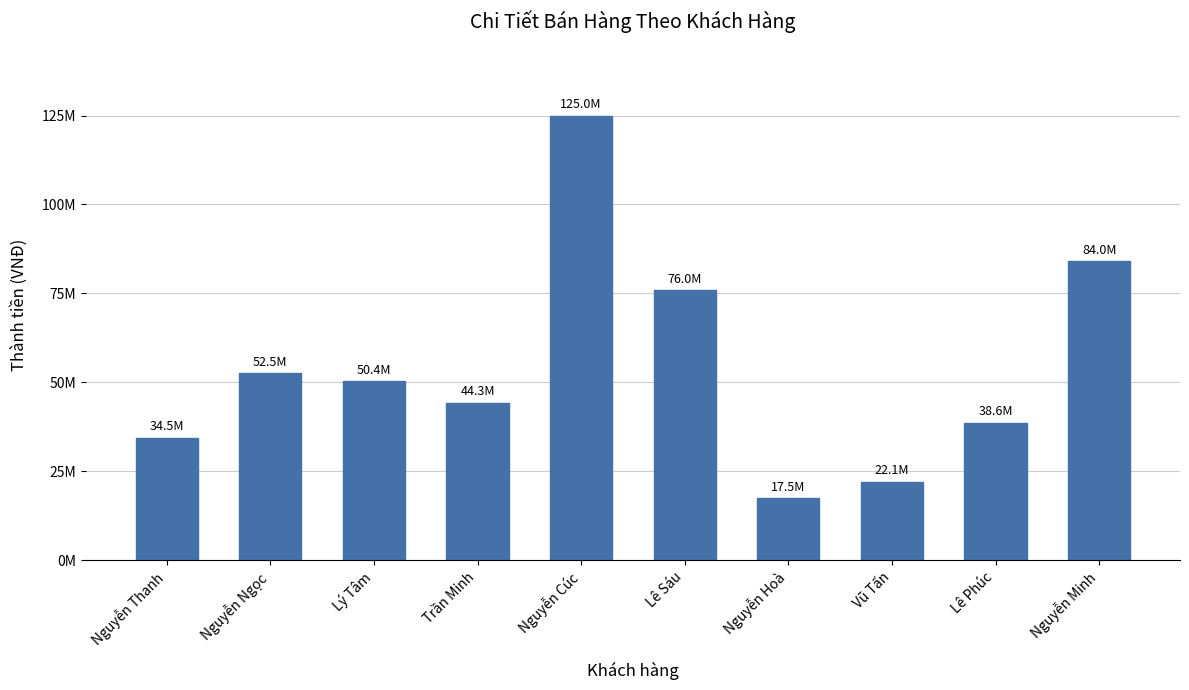

True or false: the data shows 34500000 at Nguyễn Thanh.

True